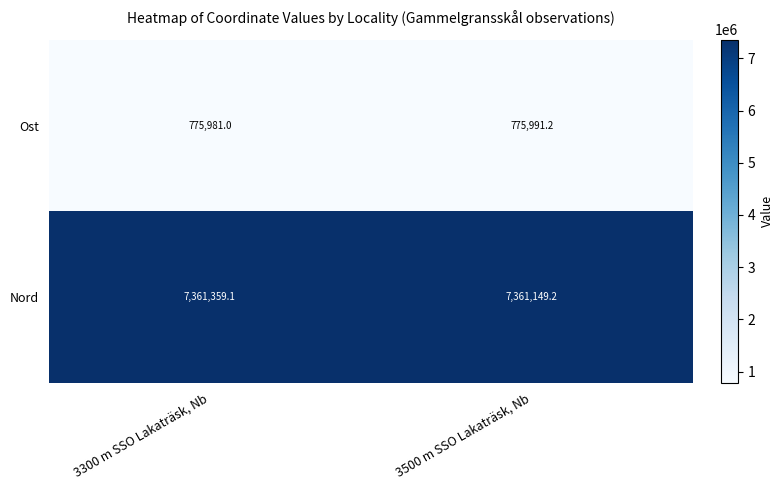

At which category is the sum across all series the highest?

3300 m SSO Lakaträsk, Nb